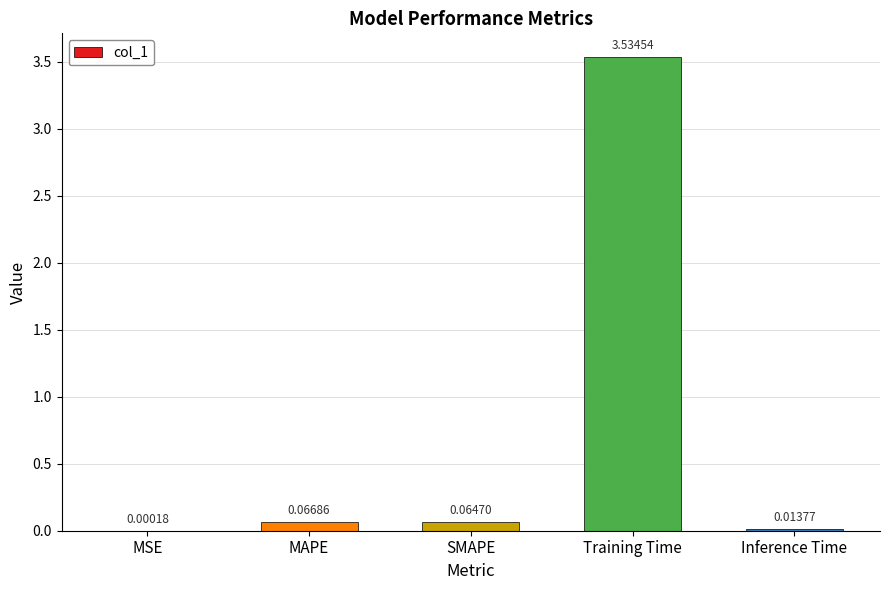

The value at Training Time is 1.2. True or false?

False